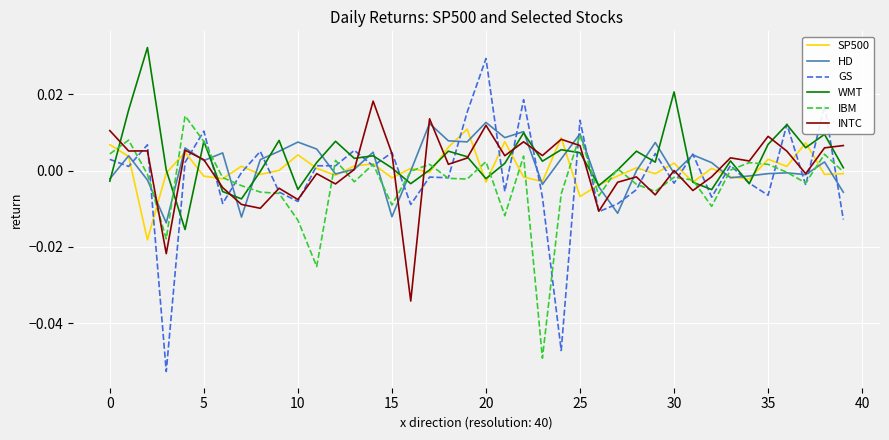

Which series has the widest spread of values?

GS